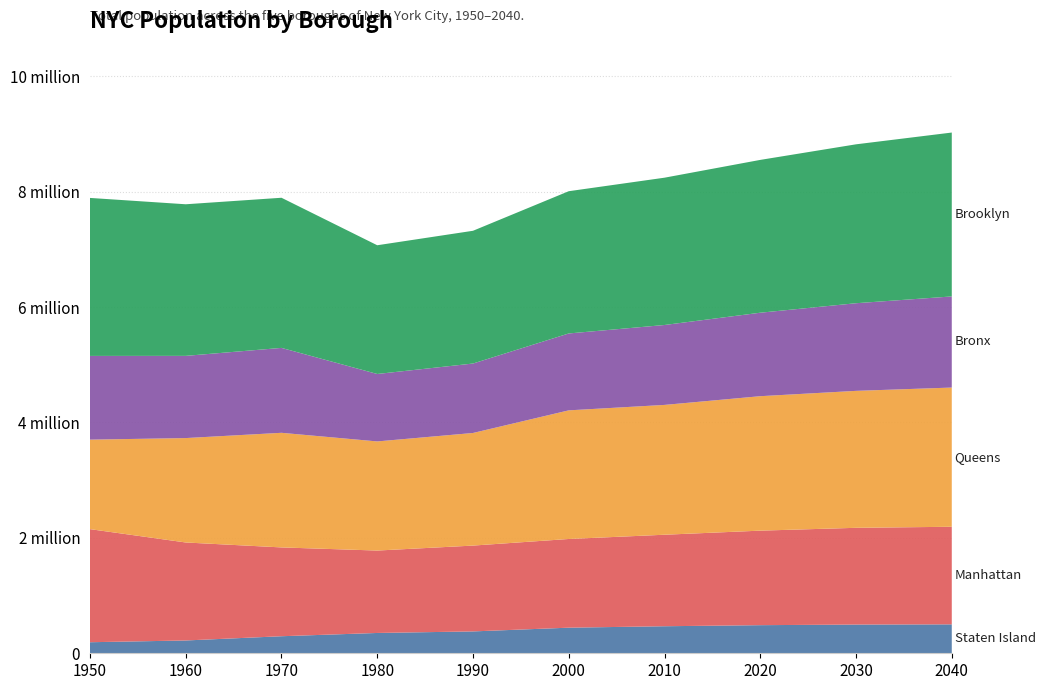

Reading left to right, what are all the values shown in this chart?

Staten Island: 191555	221991	295443	352121	378977	443728	468730	487155	497749	501109
Manhattan: 1960101	1698281	1539233	1428285	1487536	1537195	1585873	1638281	1676720	1691617
Queens: 1550849	1809578	1986473	1891325	1951598	2229379	2250002	2330295	2373551	2412649
Bronx: 1451277	1424815	1471701	1168972	1203789	1332650	1385108	1446788	1518998	1579245
Brooklyn: 2738175	2627319	2602012	2230936	2300664	2465326	2552911	2648452	2754009	2840525